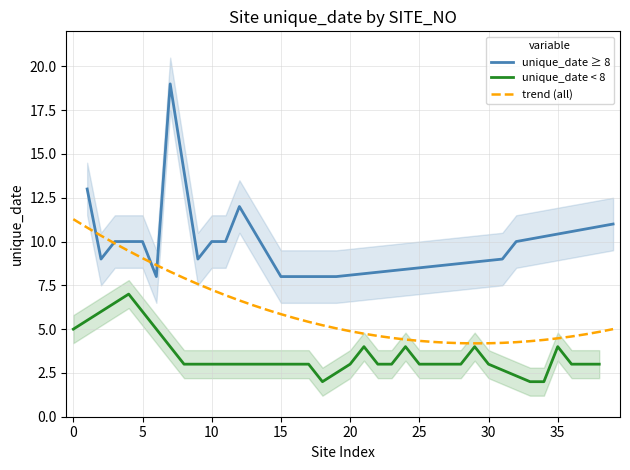

How many categories are shown in the chart?

40